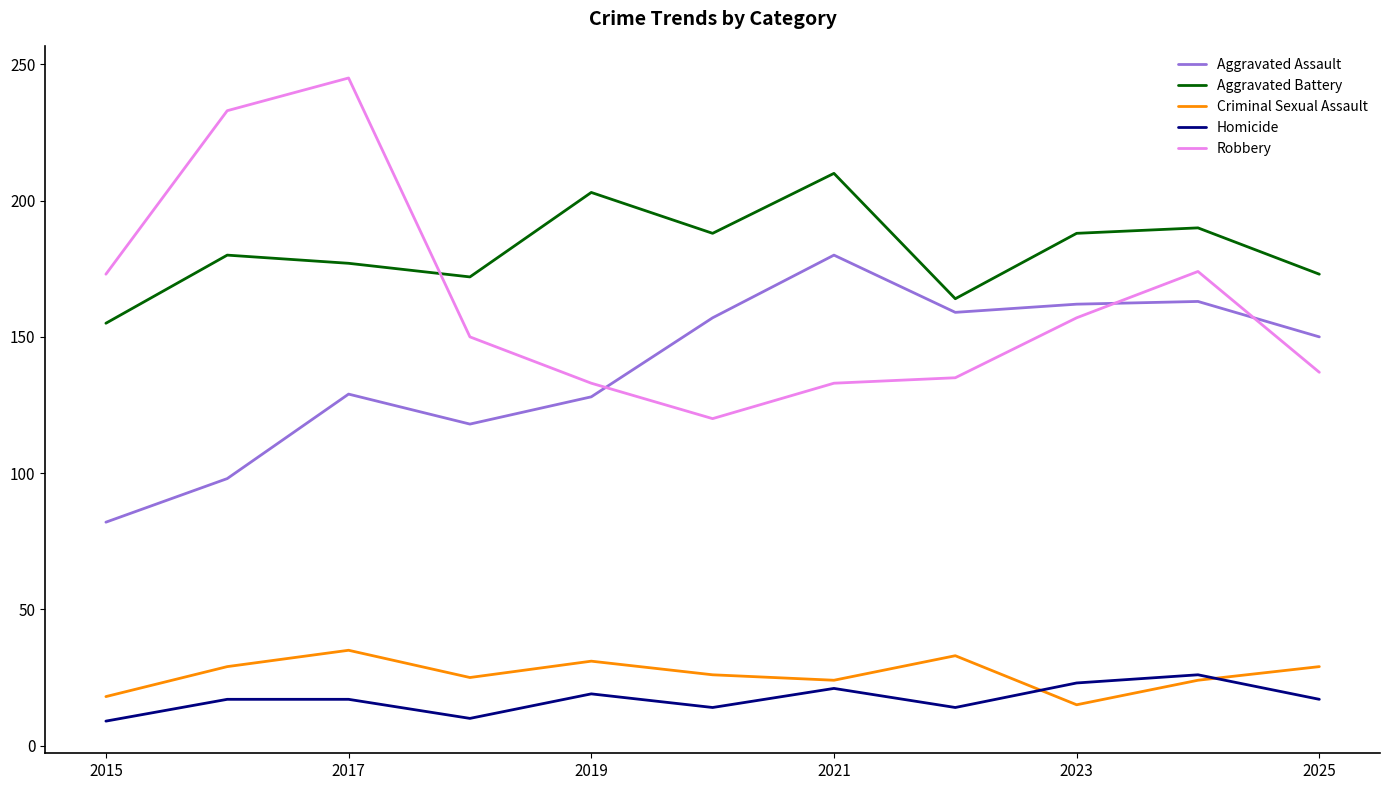

Which series has the largest total across all categories?

Aggravated Battery